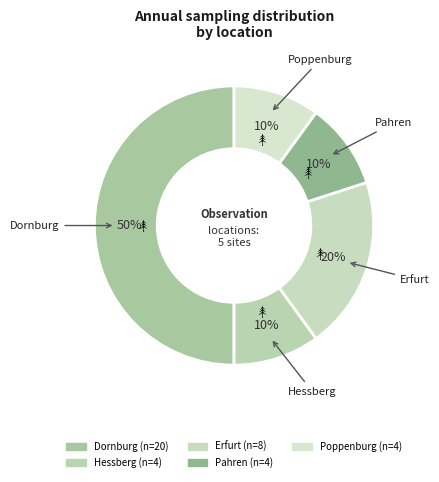

Which has a higher value, Hessberg or Poppenburg?

Hessberg